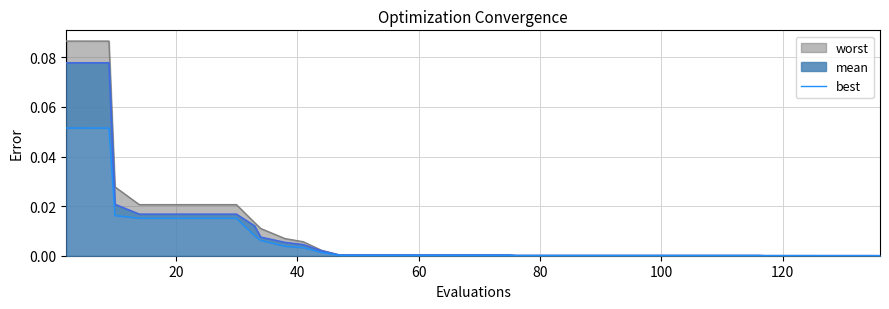

What is the greatest value displayed?

0.1